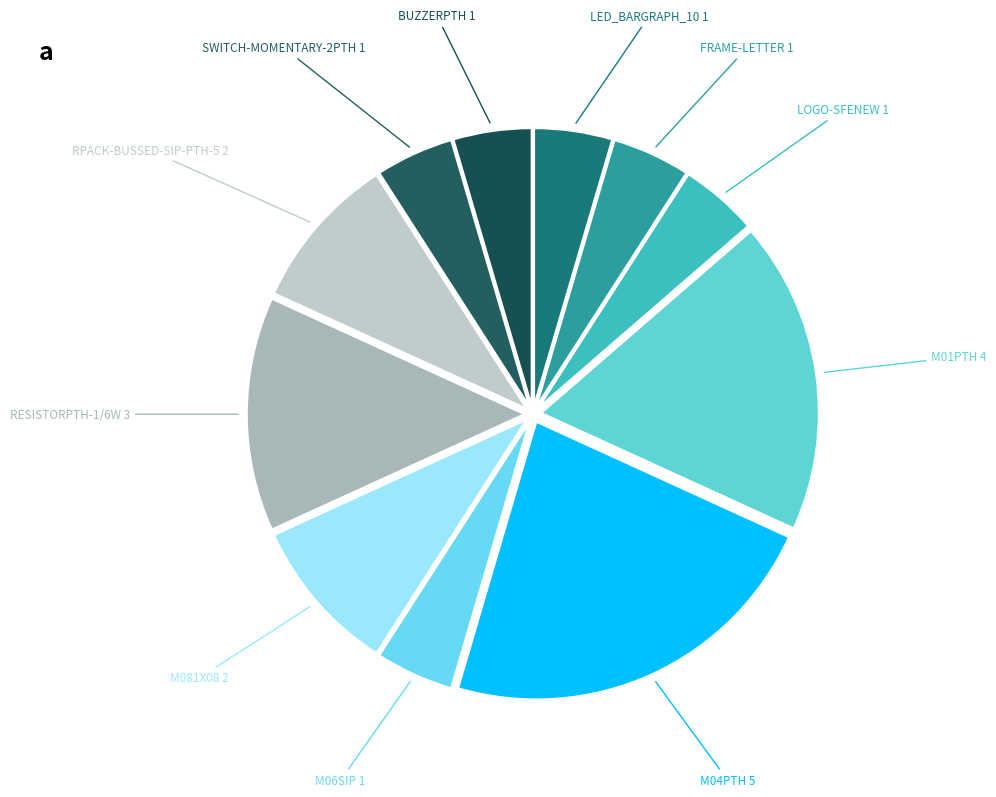

To the nearest percent, what is the difference between the largest and smallest slice percentages?

18%